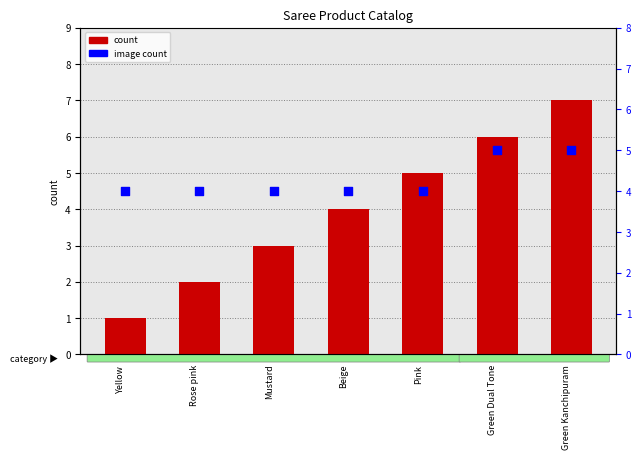

What are all the series names shown in the legend?

count, image count